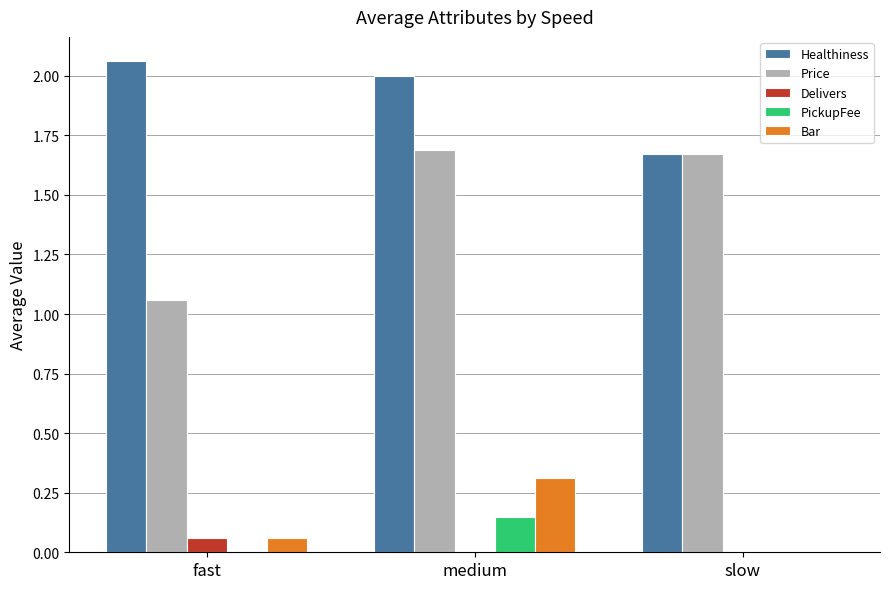

Is the value of Delivers at slow greater than the value of Healthiness at fast?

No